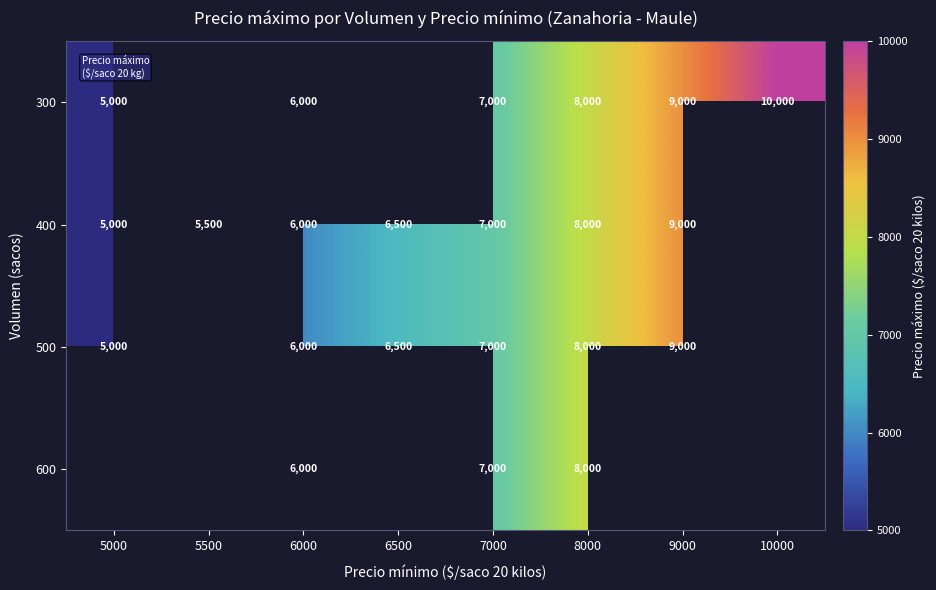

The 400 series shows 5000 at 5000. True or false?

True